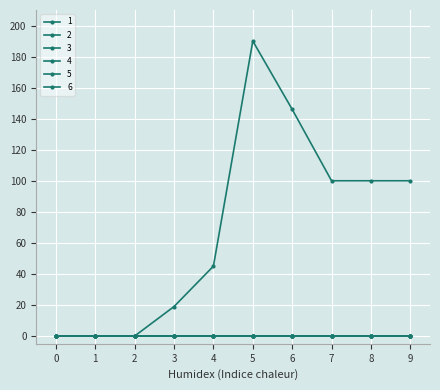

Does the chart have visible grid lines?

Yes